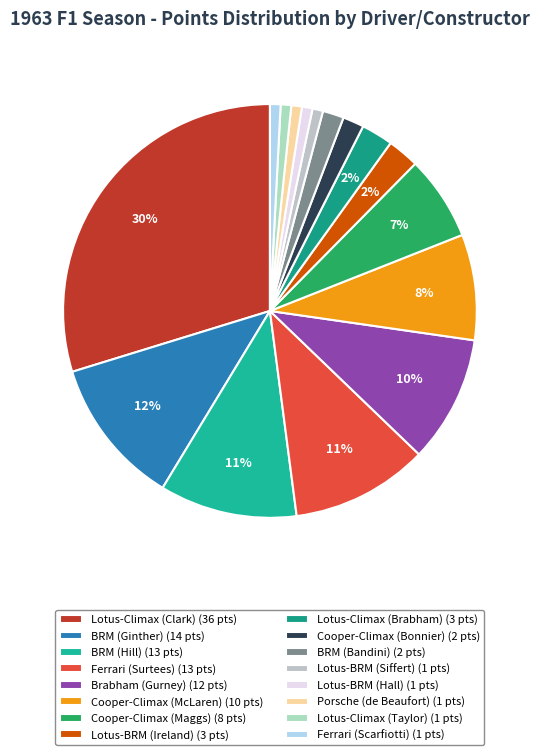

Is it true that Porsche (de Beaufort) is 1% of the pie?

True